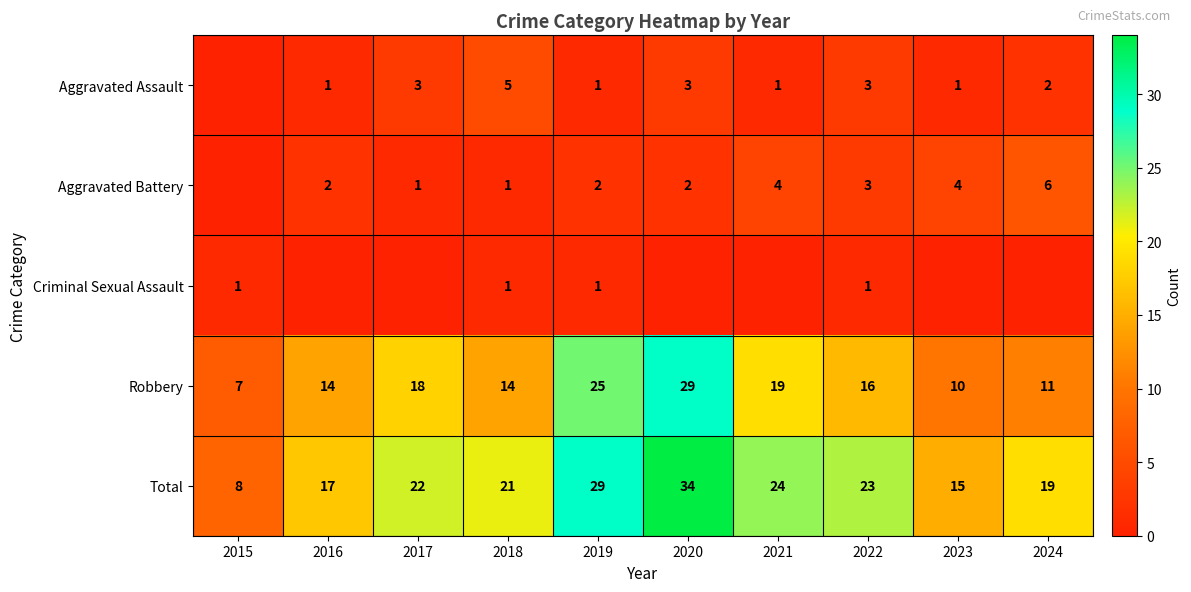

Read the Robbery value at 2016.

14